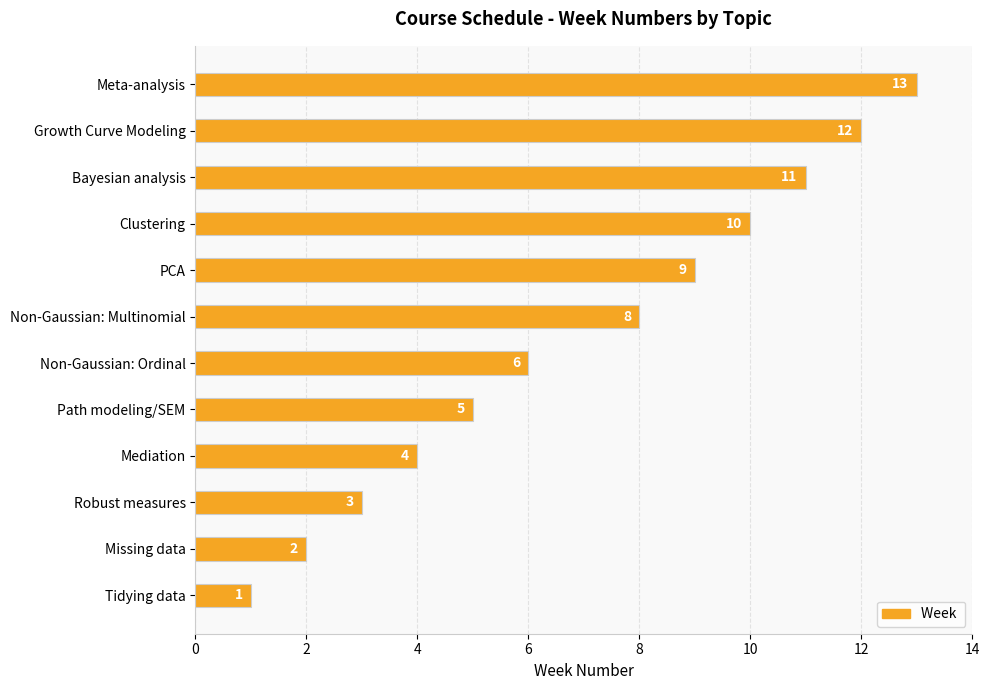

The value at Robust measures is 2. True or false?

False